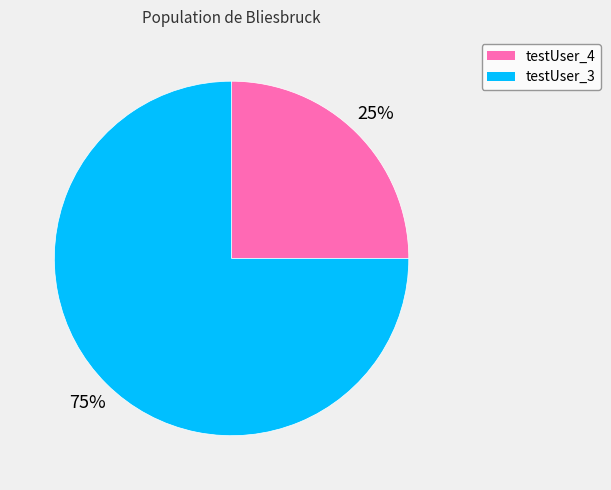

Approximately how many times larger is the value at testUser_3 compared to testUser_4?

3.0